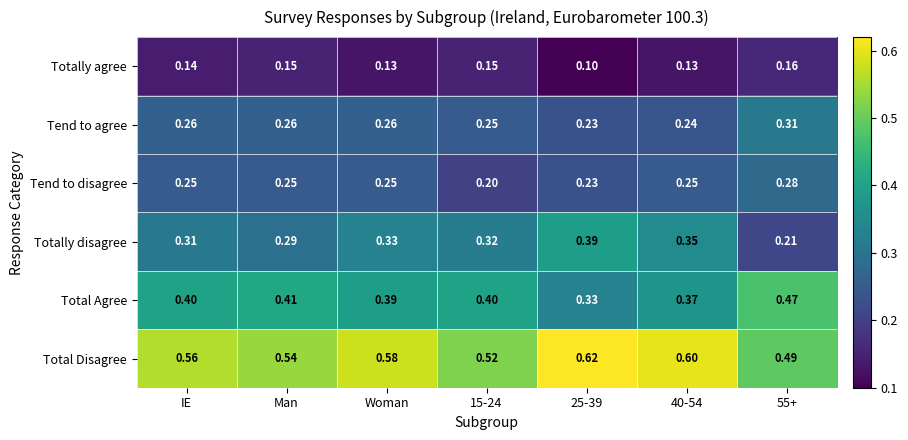

Between 15-24 and 40-54, which series saw the biggest shift?

Total Disagree